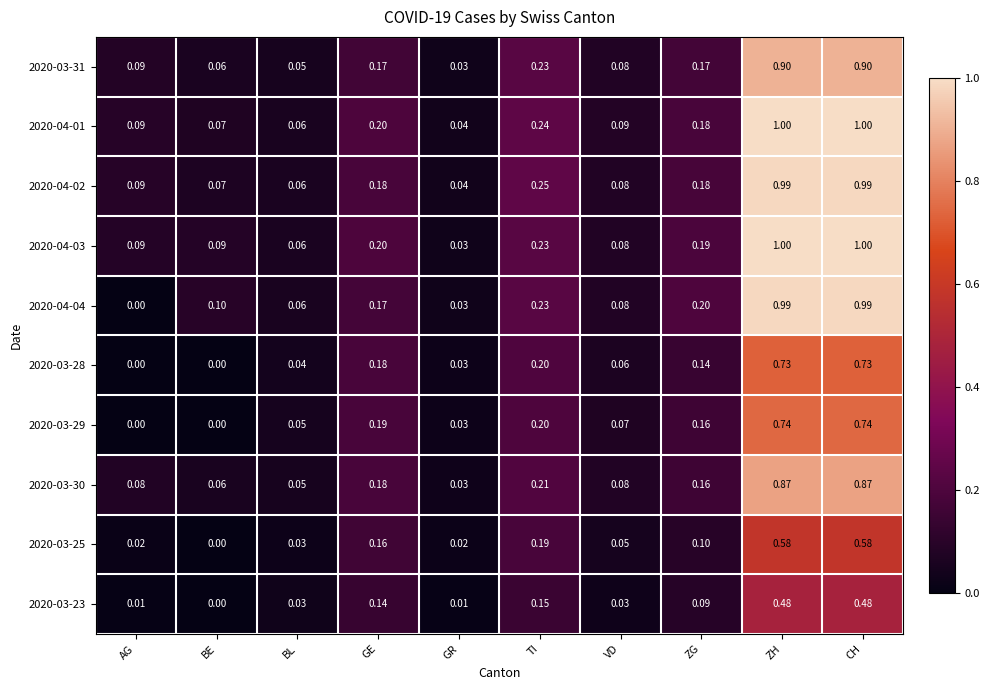

Between GE and TI, which series saw the biggest shift?

2020-04-02